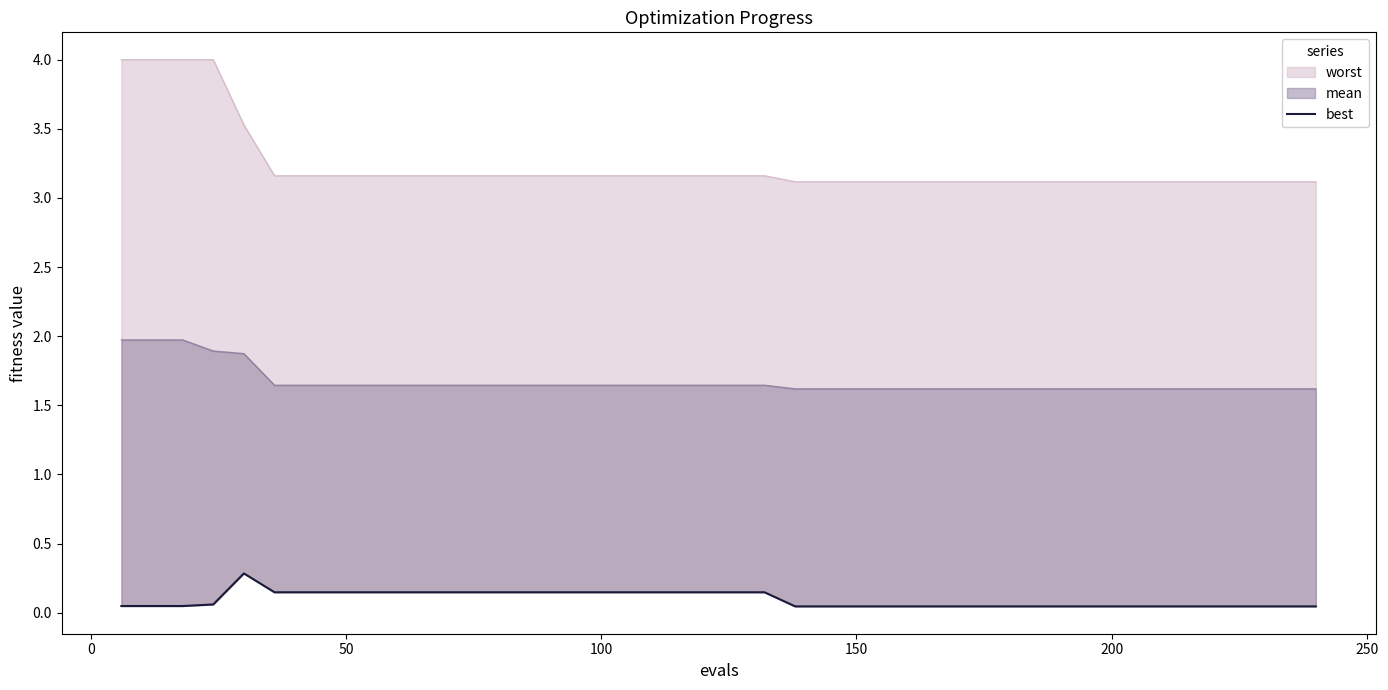

The chart shows a value of 0.1 at 250. True or false?

True